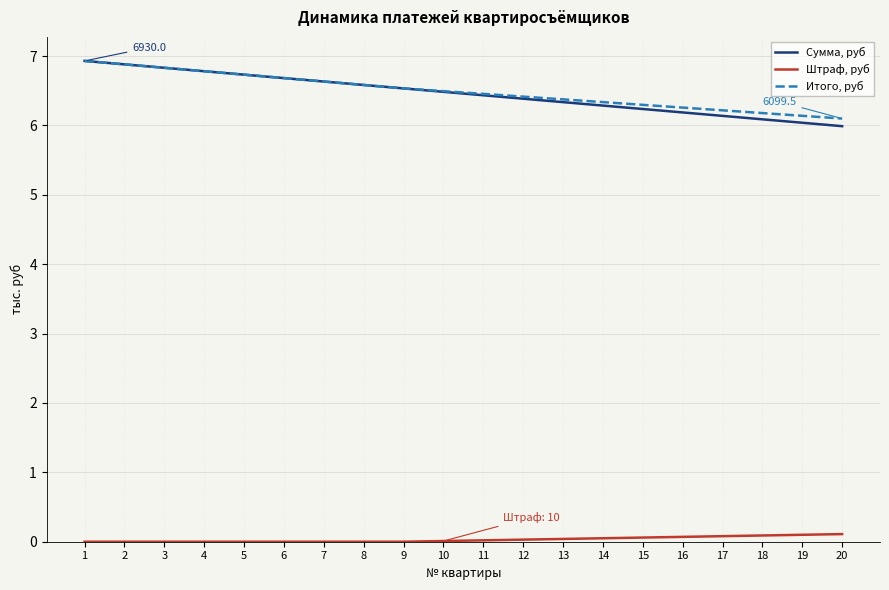

How many series are shown in this chart?

3